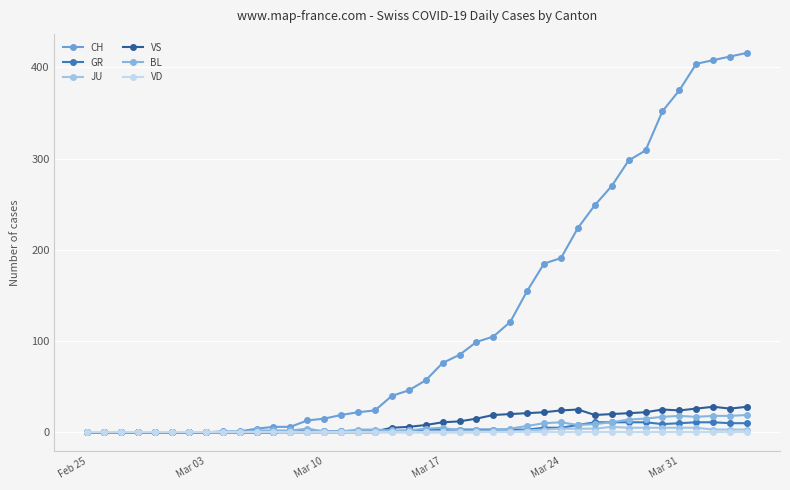

How many values in the CH series are below 57?

20